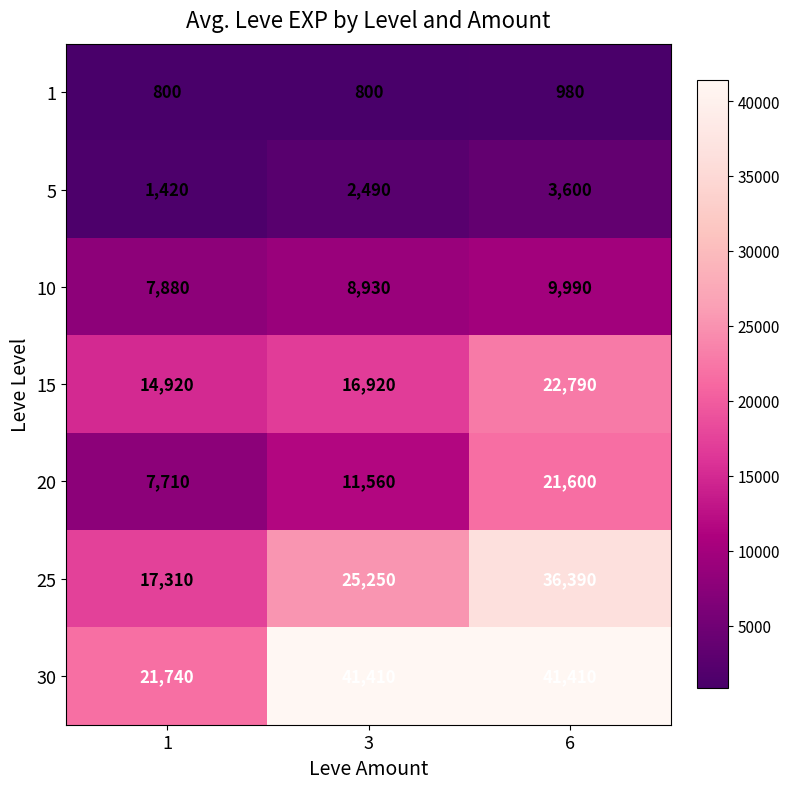

Rank the series at 1 from lowest to highest value.

1, 5, 20, 10, 15, 25, 30